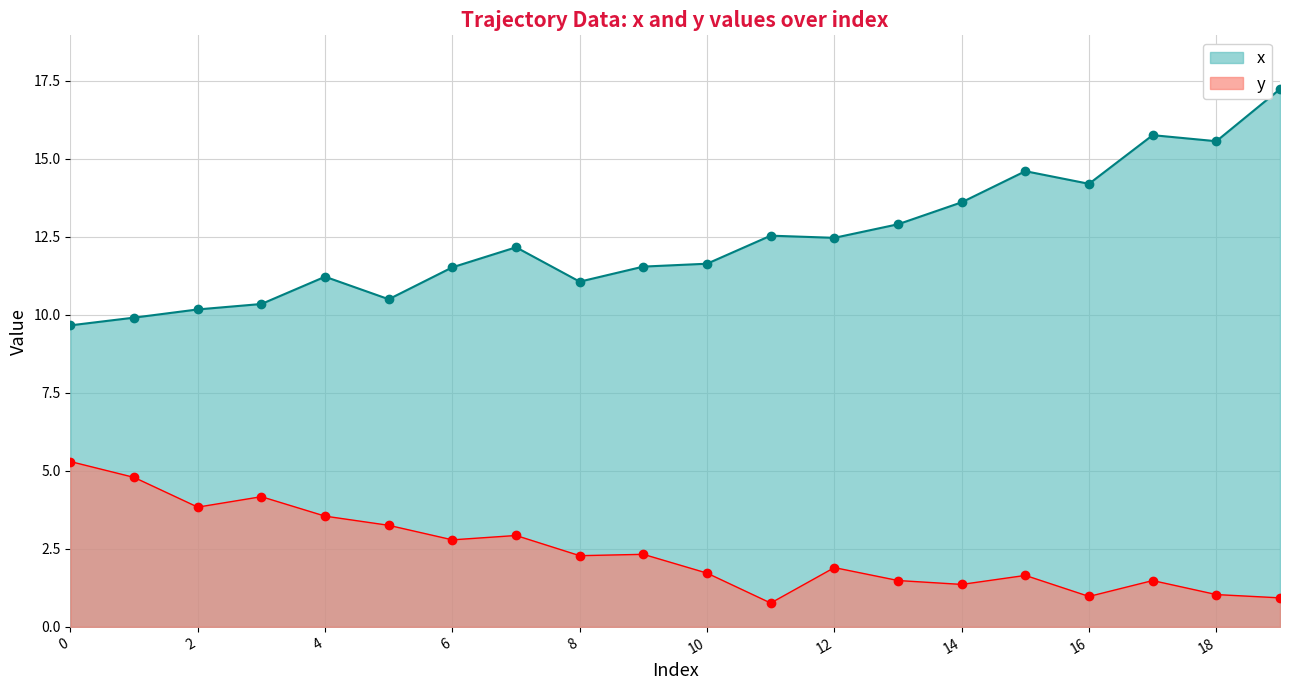

Reading right to left, what are all the values shown in this chart?

y: 0.9	1.0	1.5	1.0	1.6	1.4	1.5	1.9	0.8	1.7	2.3	2.3	2.9	2.8	3.3	3.5	4.2	3.8	4.8	5.3
x: 17.2	15.6	15.8	14.2	14.6	13.6	12.9	12.5	12.5	11.6	11.5	11.1	12.2	11.5	10.5	11.2	10.3	10.2	9.9	9.7